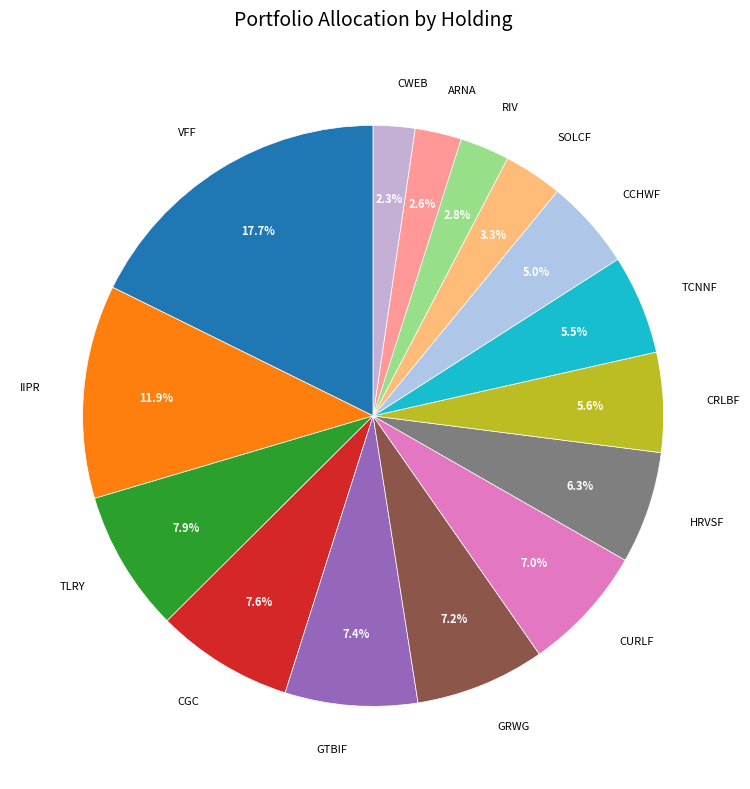

Count the number of slices in the pie.

15